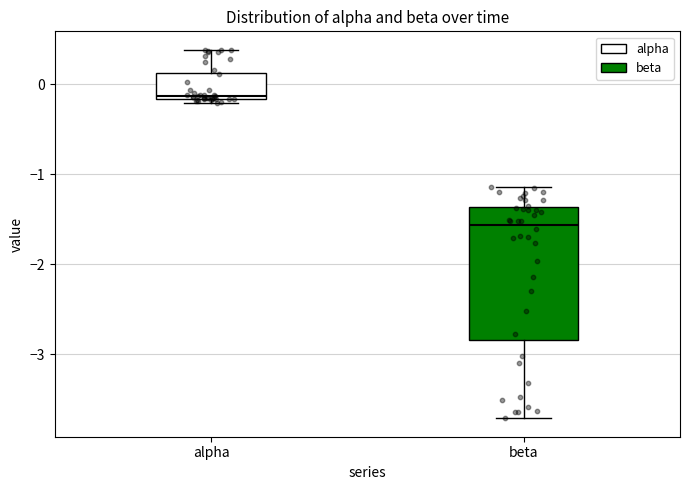

Which box's median line is the lowest?

beta